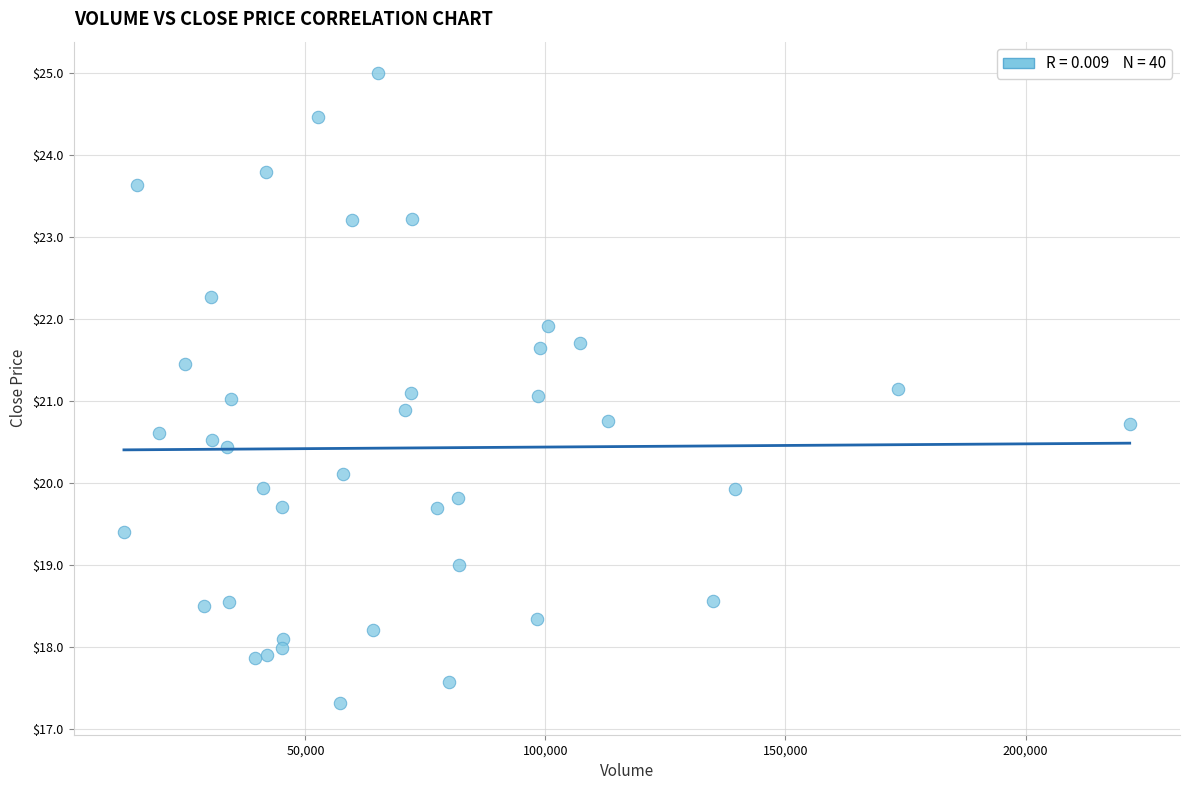

What is the range of Y values (max minus min)?

7.7